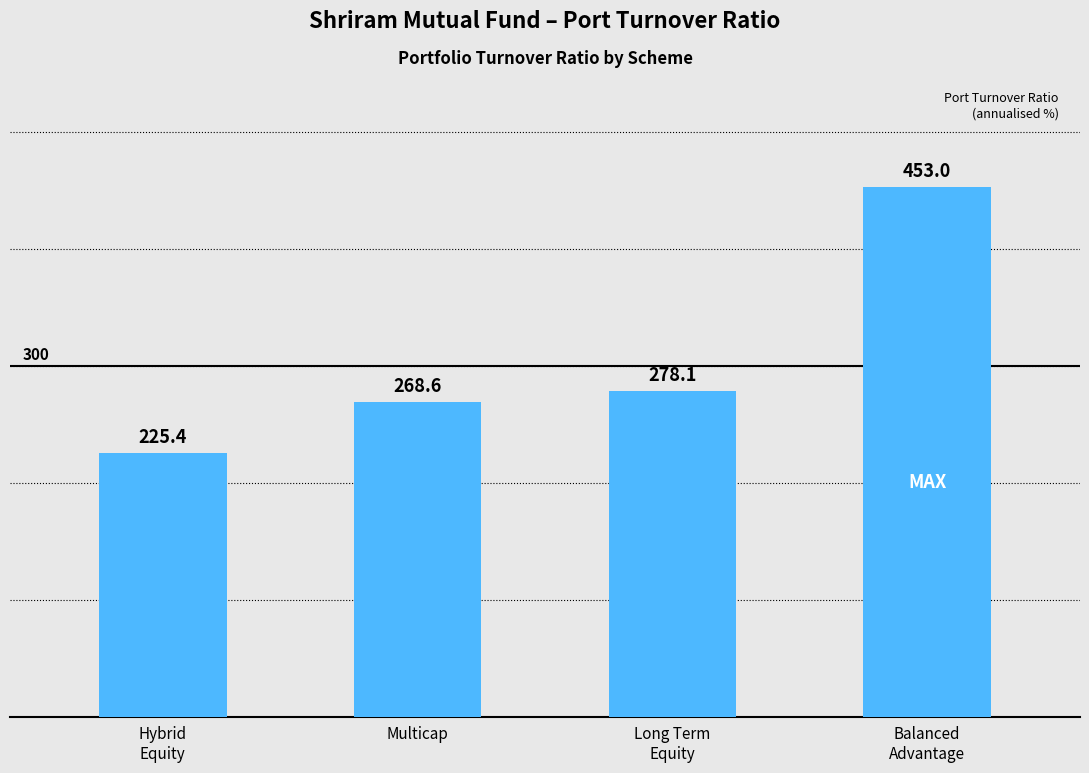

Between Multicap and Long Term
Equity, which is larger?

Long Term
Equity